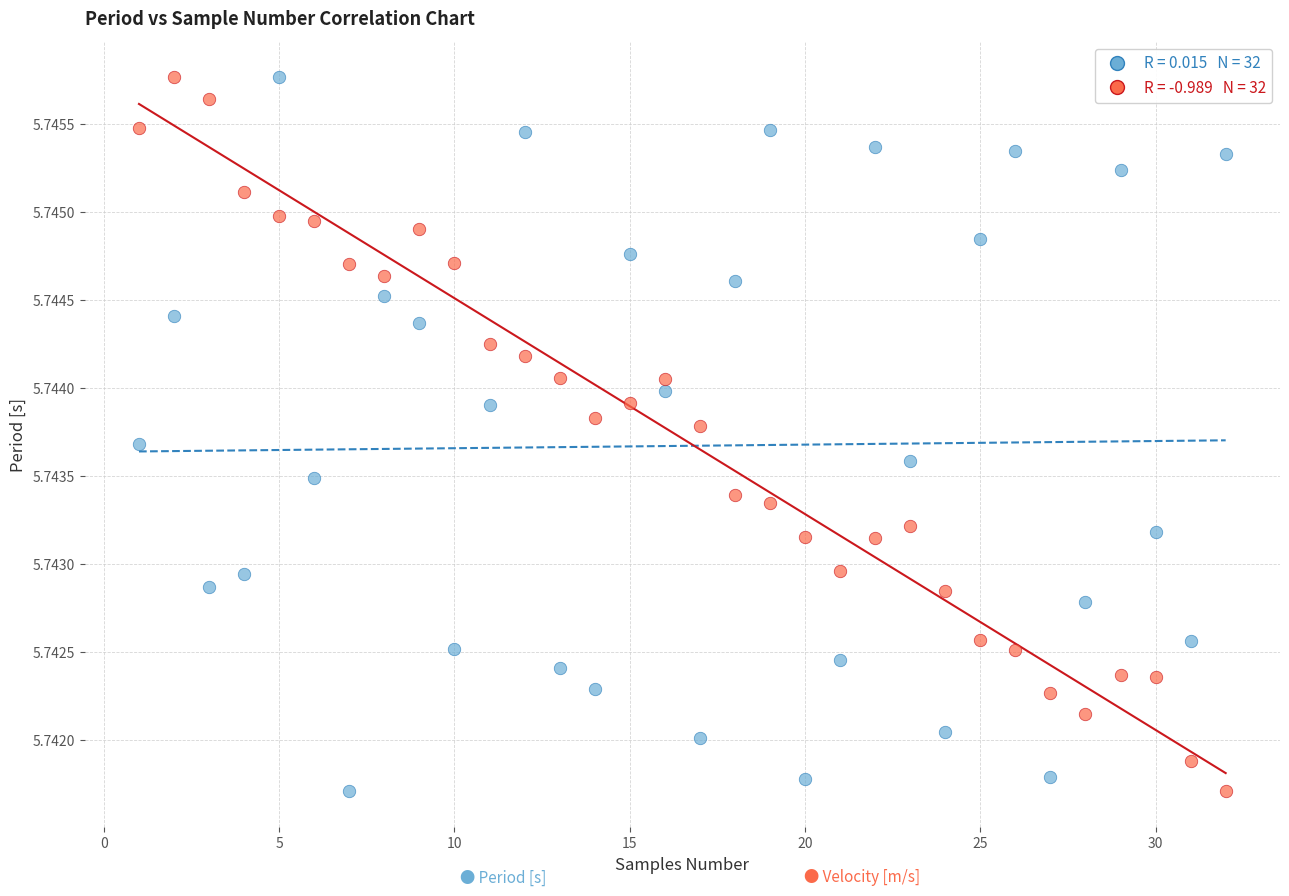

Across all data points, what is the range of X values (max minus min)?

31.0